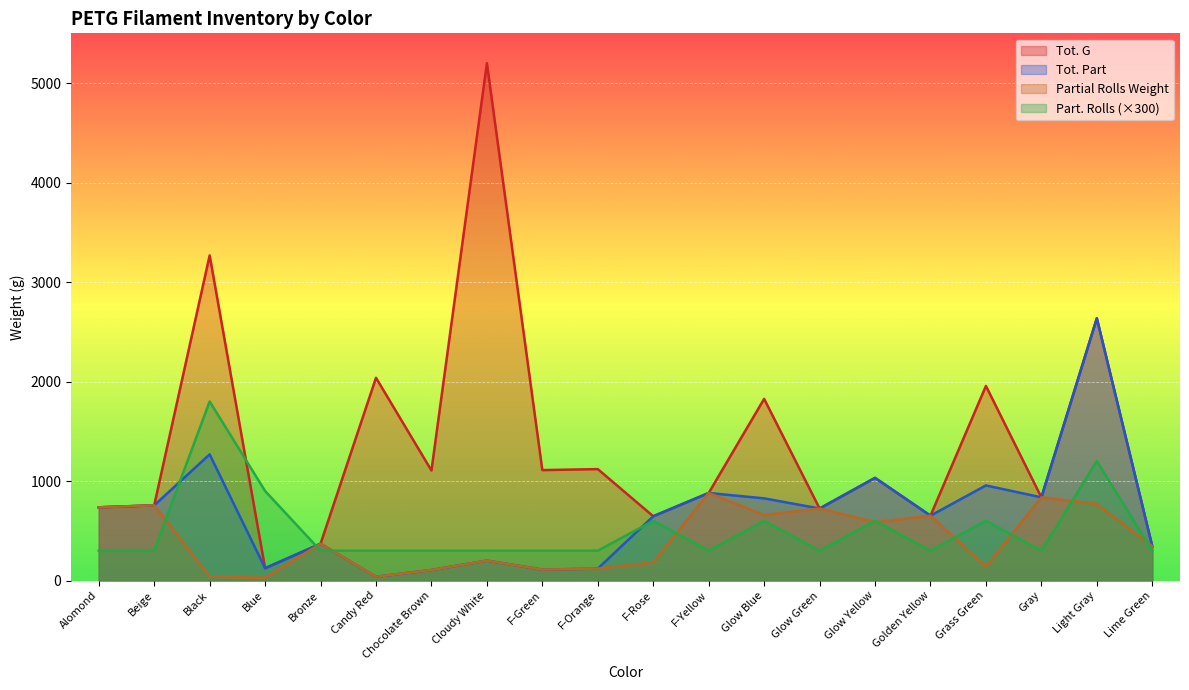

What are all the series names shown in the legend?

Tot. G, Tot. Part, Partial Rolls Weight, Part. Rolls (×300)